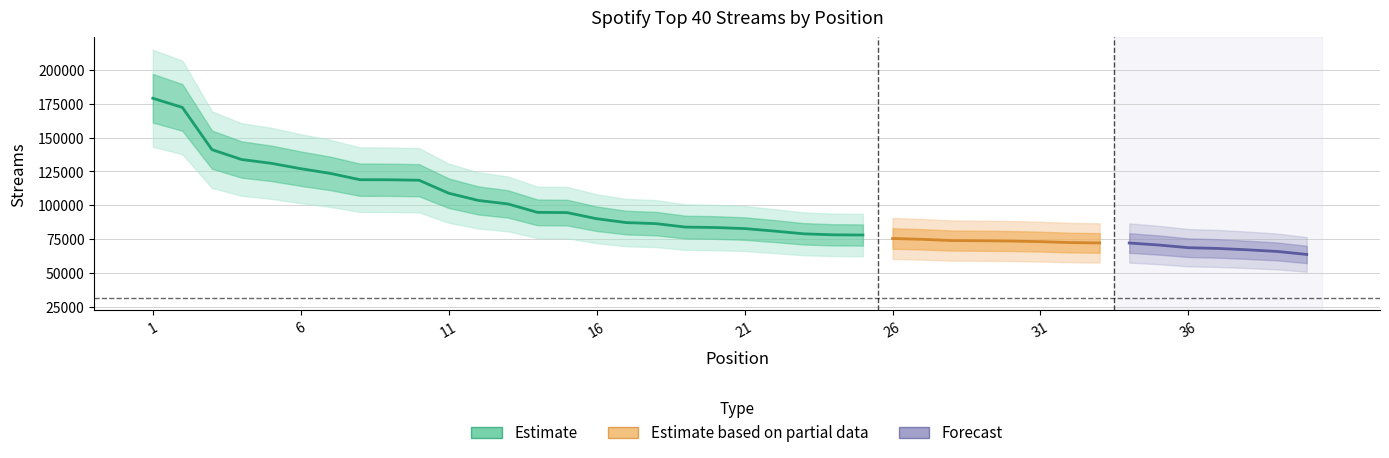

Does the chart have visible grid lines?

Yes